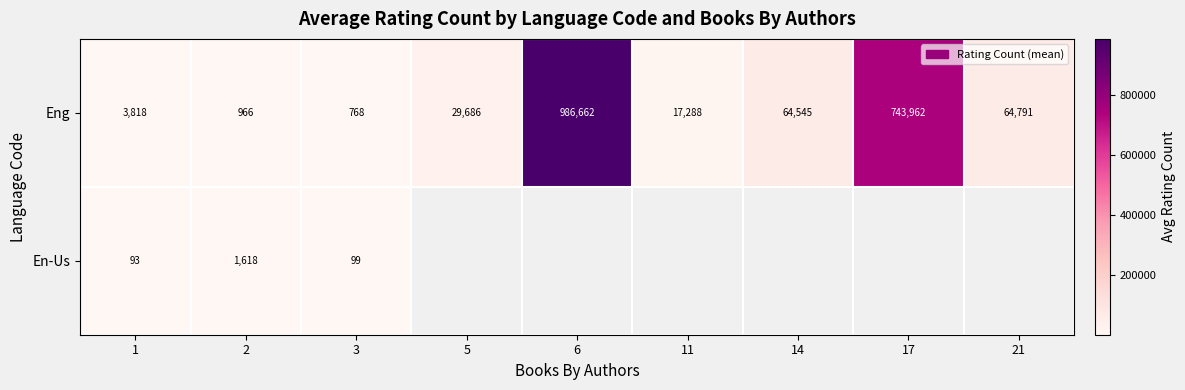

The Eng series shows 15173.3 at 14. True or false?

False